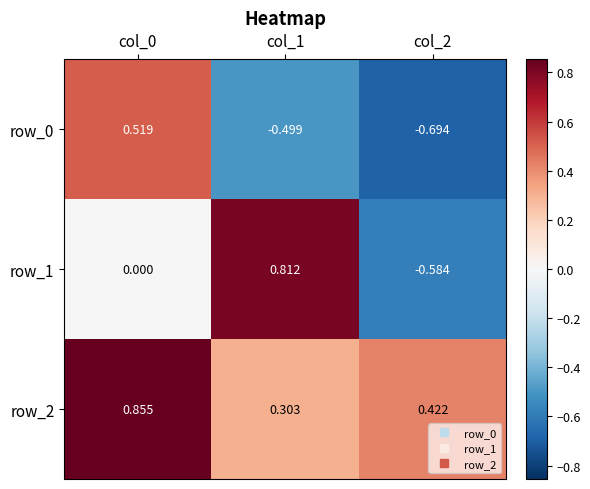

At col_2, list the series in order from smallest to largest.

row_0, row_1, row_2